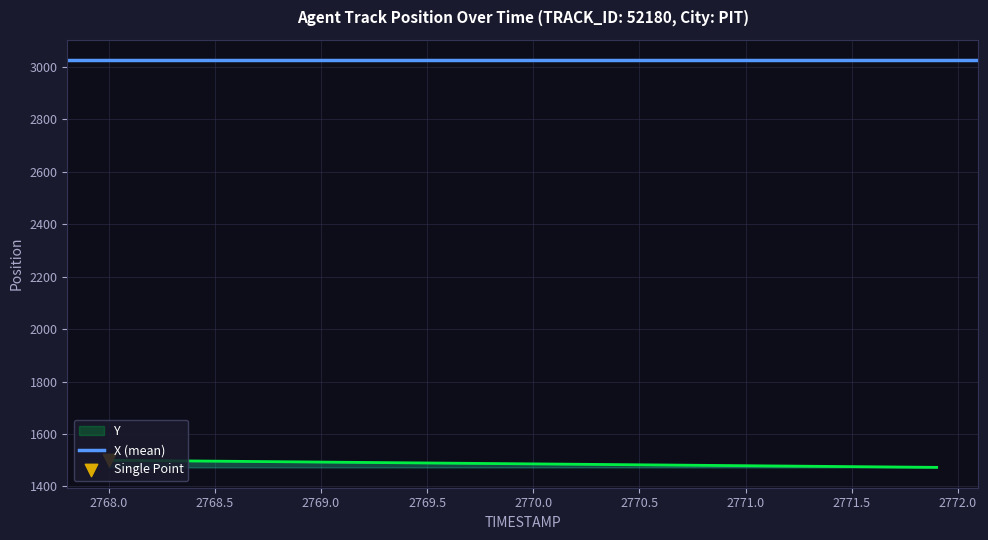

The Y series shows 1482.3 at 2770.5. True or false?

True